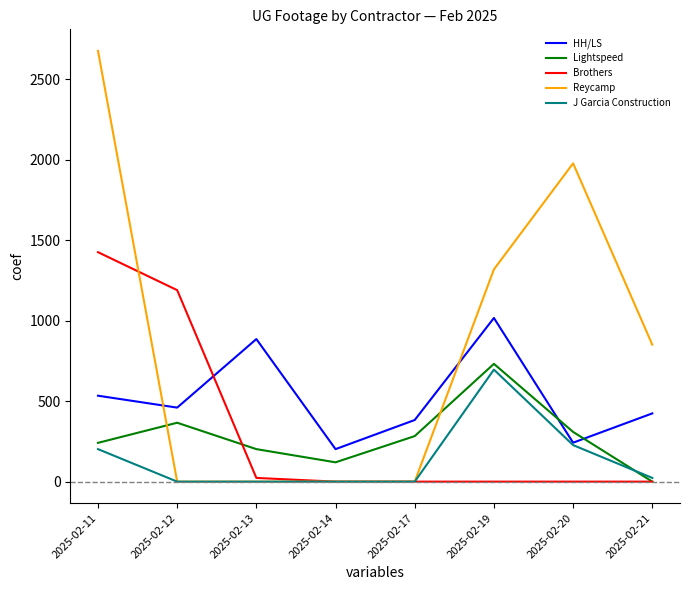

What are all the series names shown in the legend?

HH/LS, Lightspeed, Brothers, Reycamp, J Garcia Construction